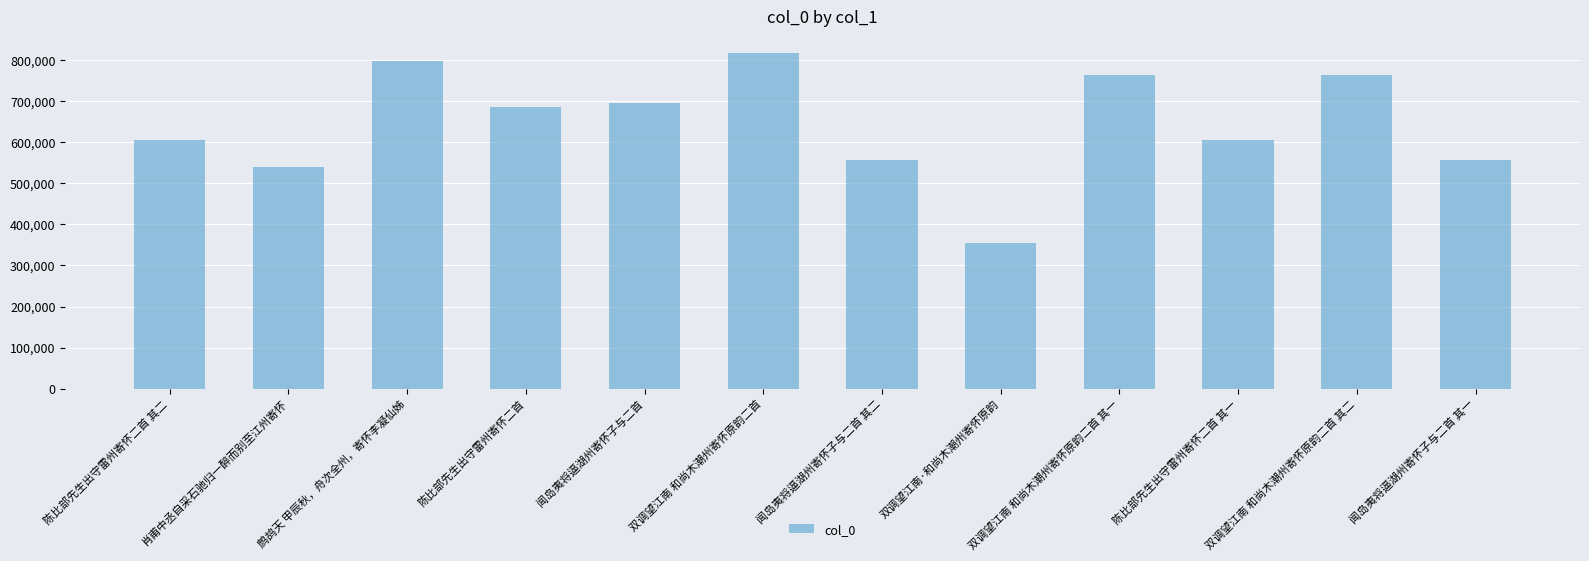

What is the difference between the values at 双调望江南·和尚木潮州寄怀原韵 and 陈比部先生出守雷州寄怀二首?

330786